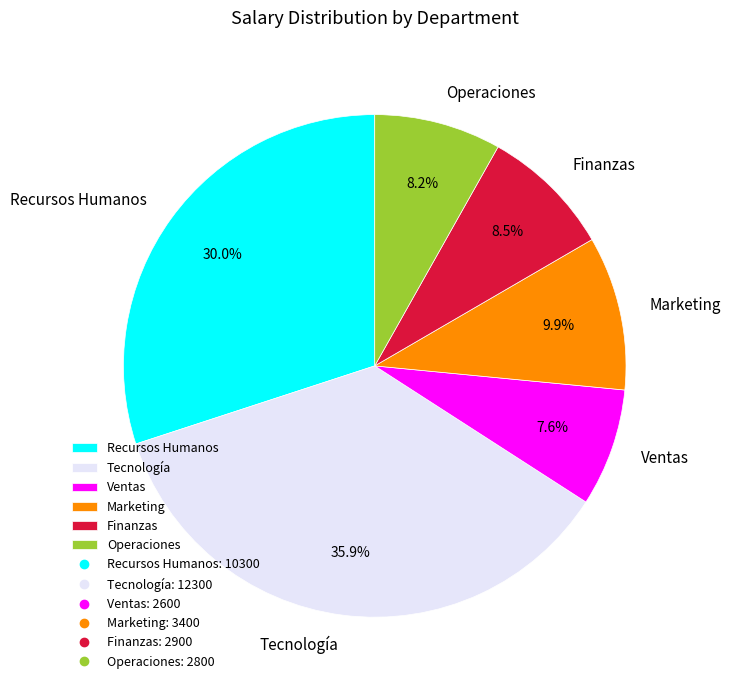

Does Marketing represent more than half of the total?

No